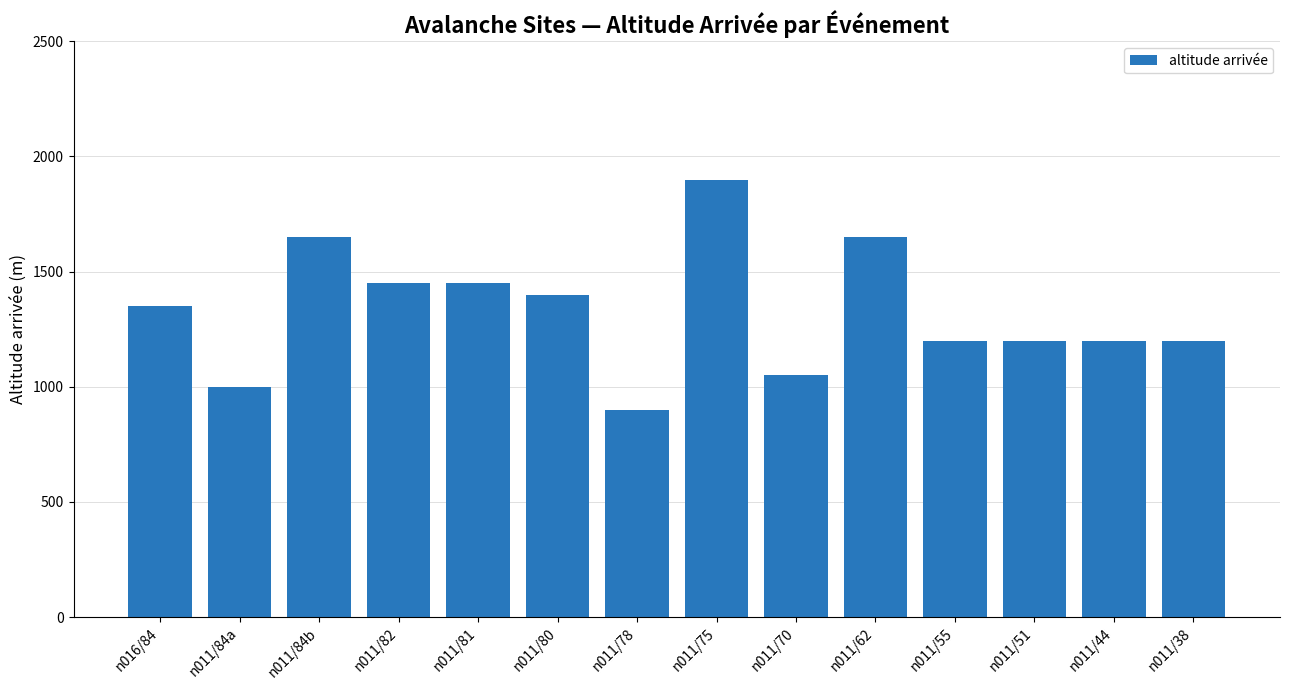

What is the value of the 7th bar from the left?

900